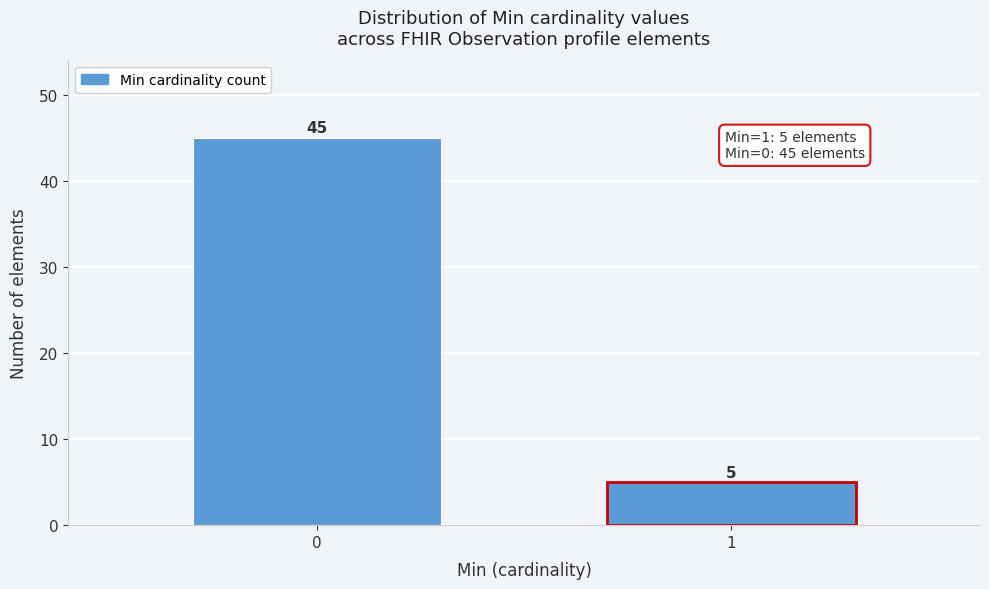

Reading left to right, transcribe all the data shown in this chart.

45	5